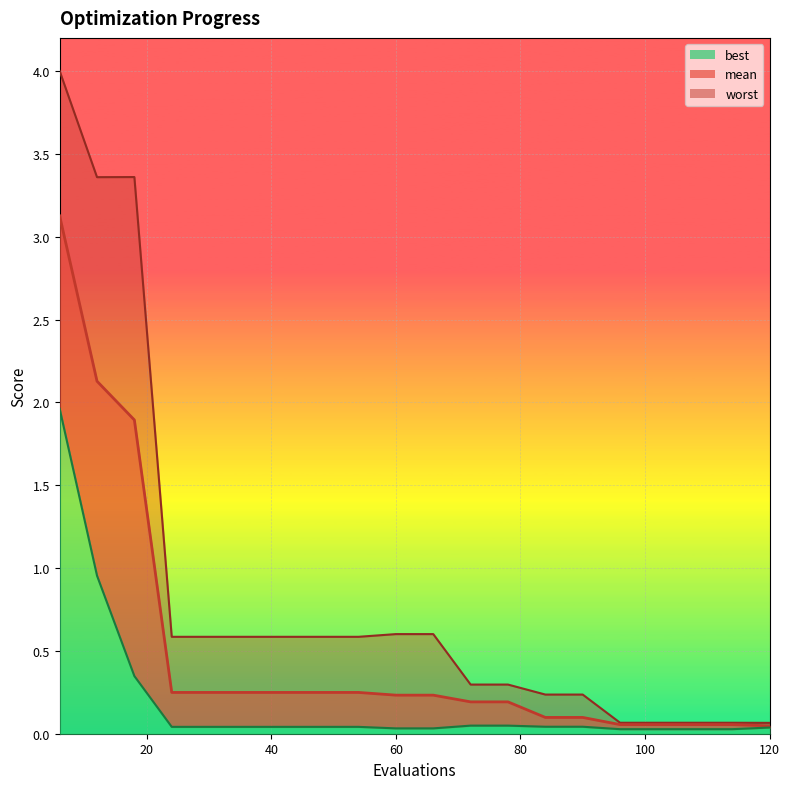

The value of best at 60 is 0.0. True or false?

False